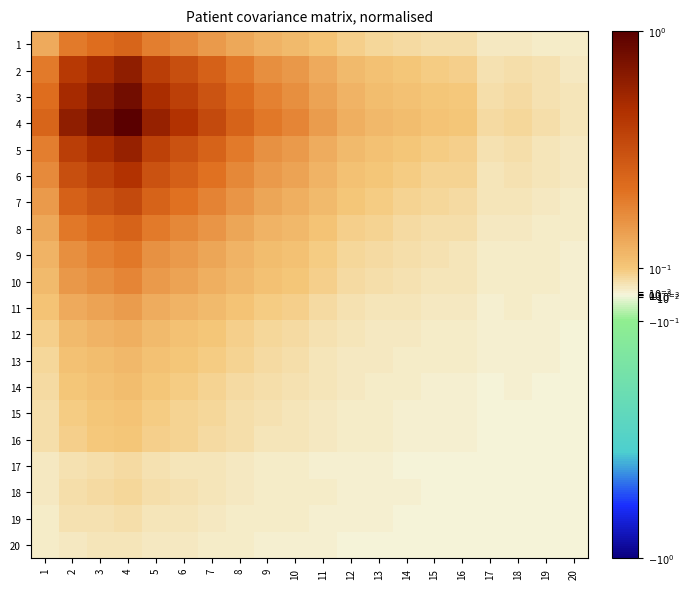

What is the spread (max minus min) of values at 2?

0.8